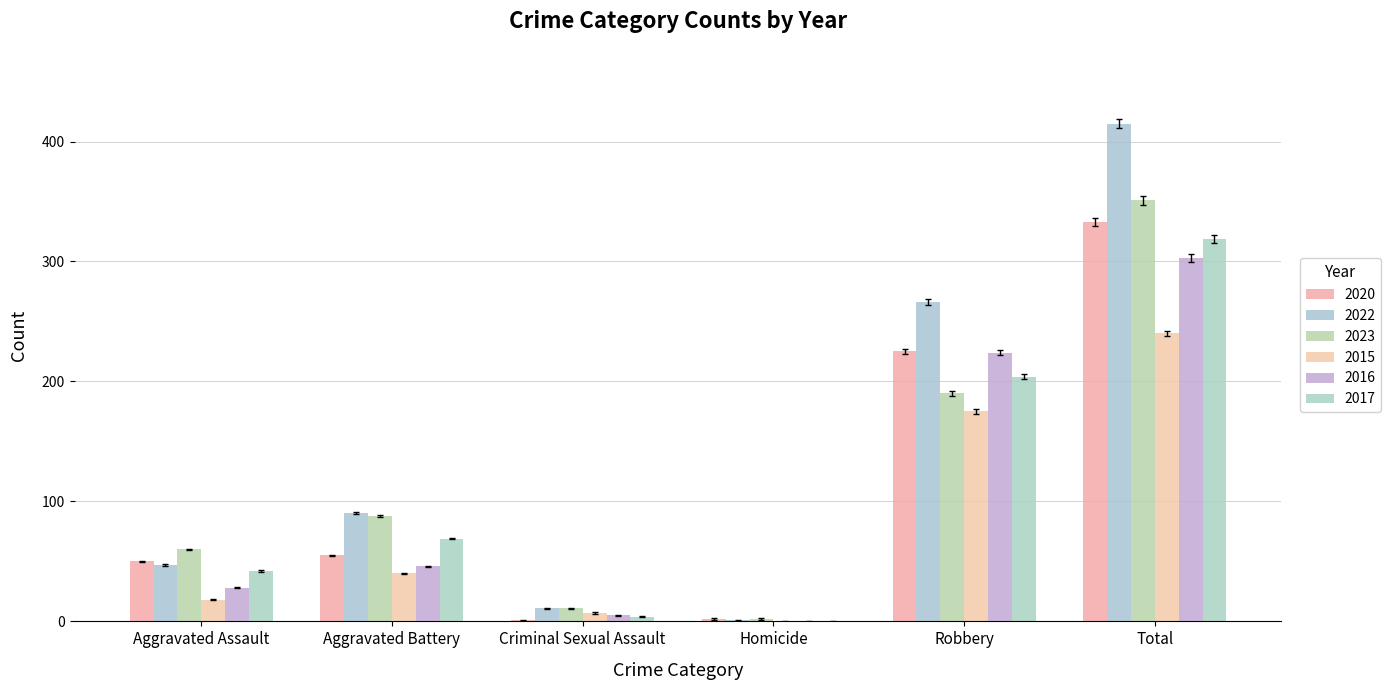

What is the total value across all series at Robbery?

1284